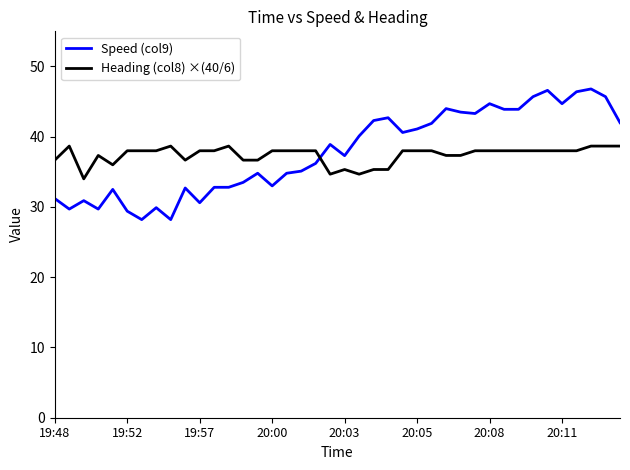

True or false: Heading (col8) ×(40/6) and Speed (col9) cross at least once.

True